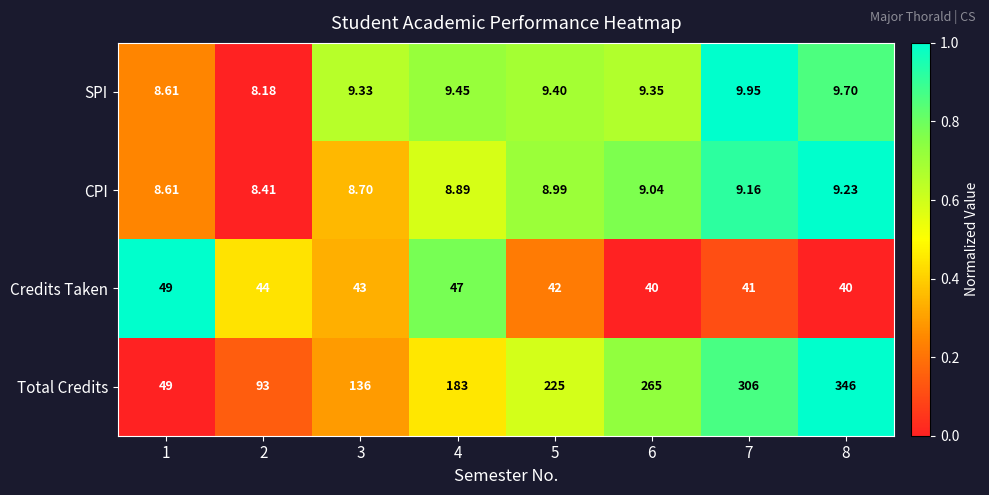

Which series has the widest spread of values?

Total Credits